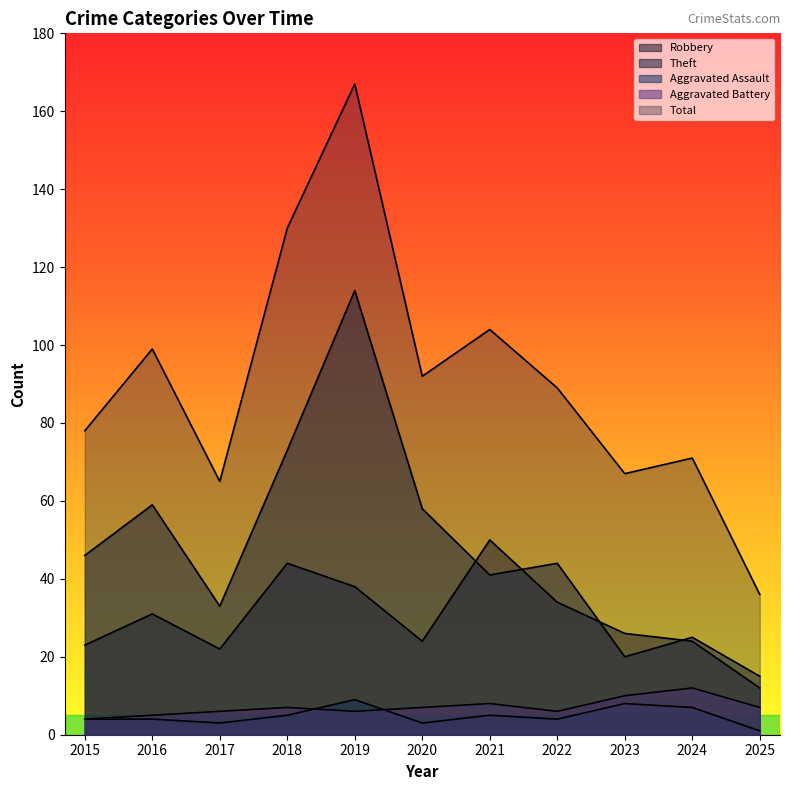

What is the difference between the Total values at 2023 and 2017?

2